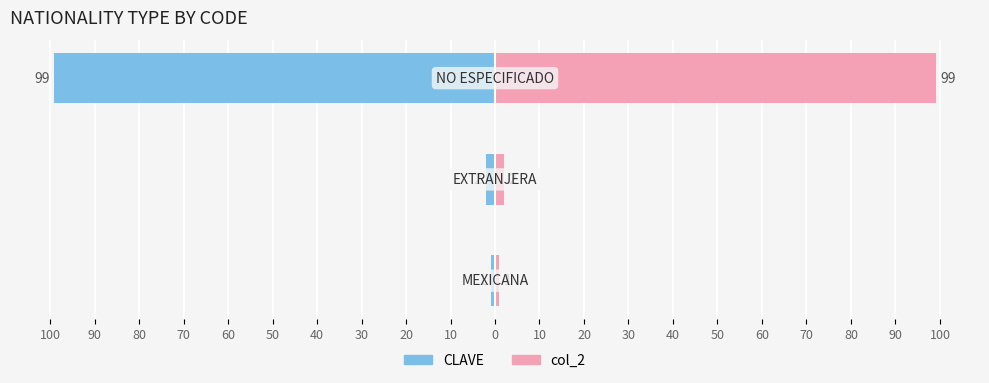

Which series has the largest range (max minus min)?

CLAVE